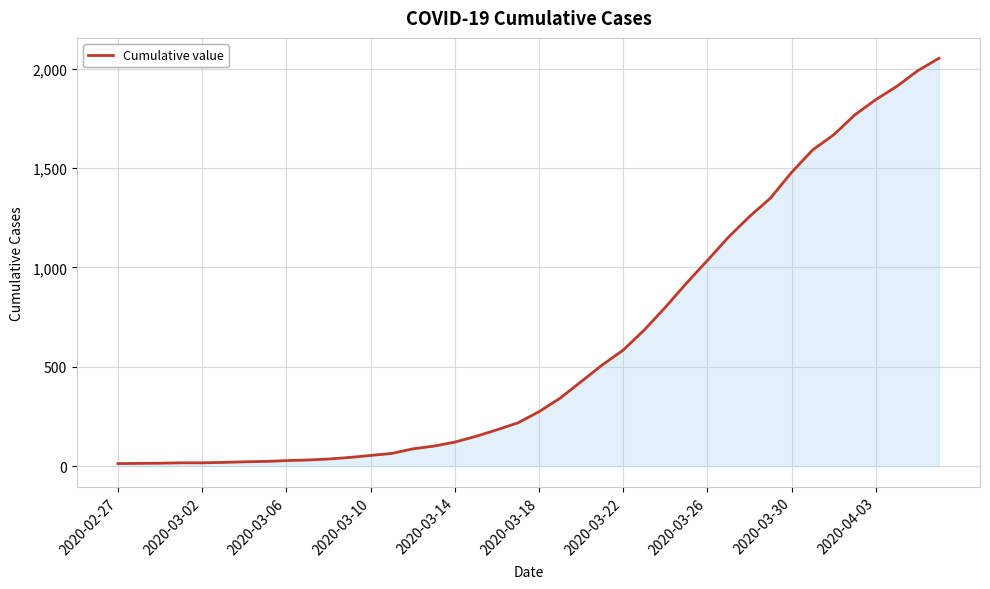

What is the greatest value displayed?

2052